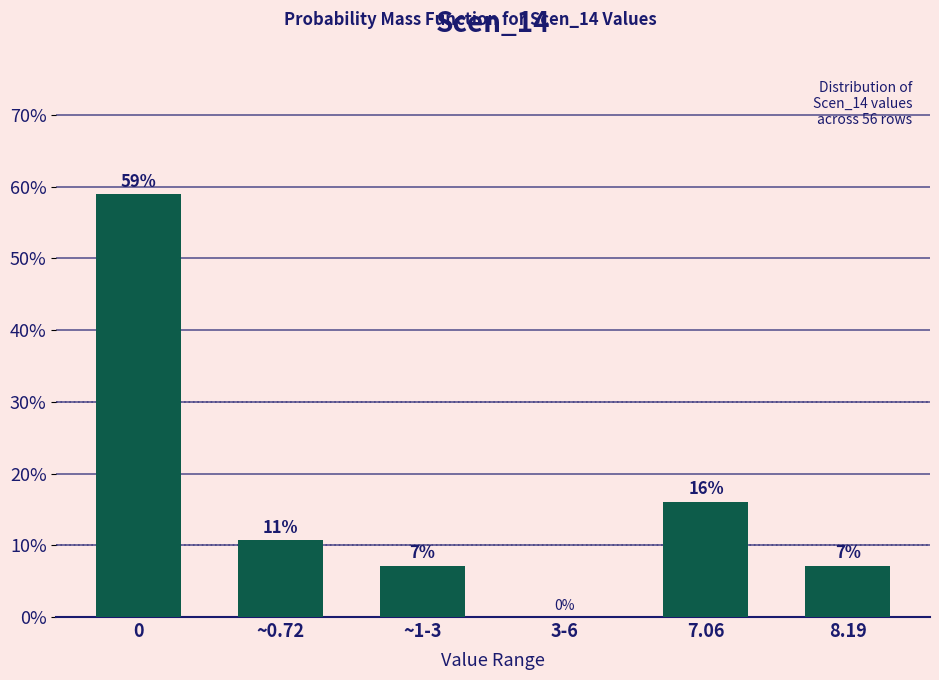

Where is the data nearest to the value 29?

7.06